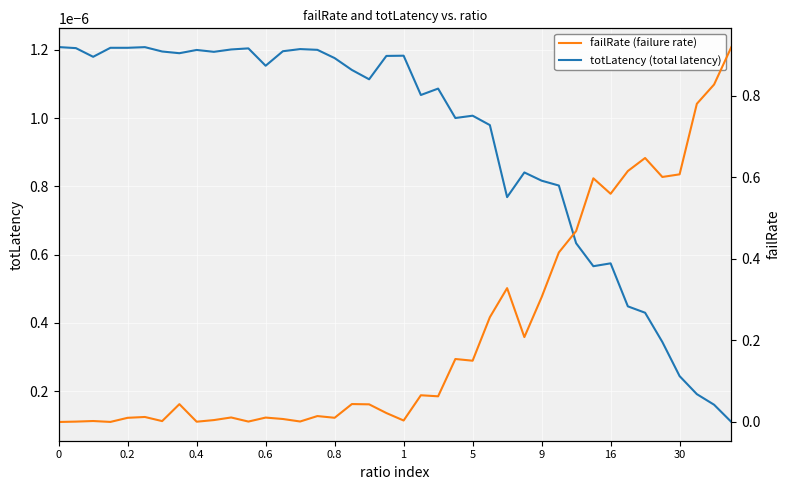

Rank the series by their maximum value, from highest to lowest.

failRate (failure rate), totLatency (total latency)